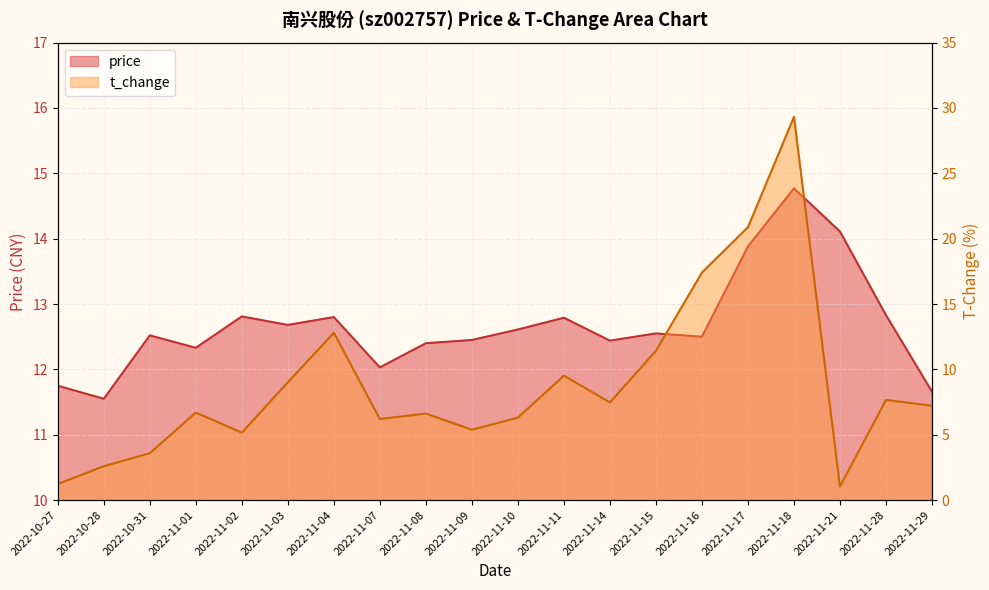

At which label does t_change first exceed 7?

2022-11-03